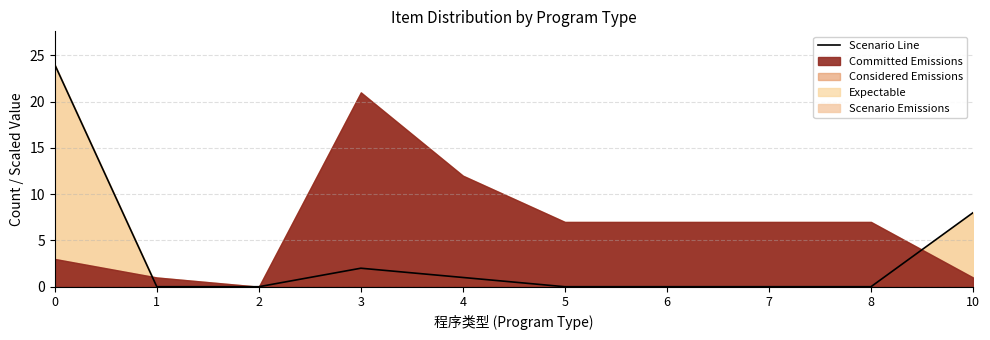

Which label corresponds to the smallest value in the chart?

1